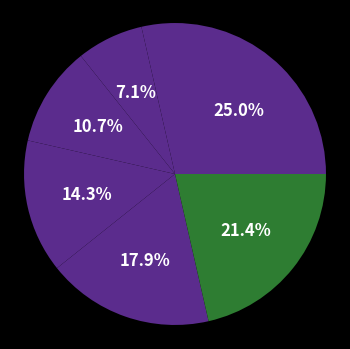

Rank the categories by value from lowest to highest.

PJAP, RKEP Taketik, Pelatihan Teknis CTAS, ITSM Melati, ITMS EDWBI, Service Desk, Tata Kelola Data